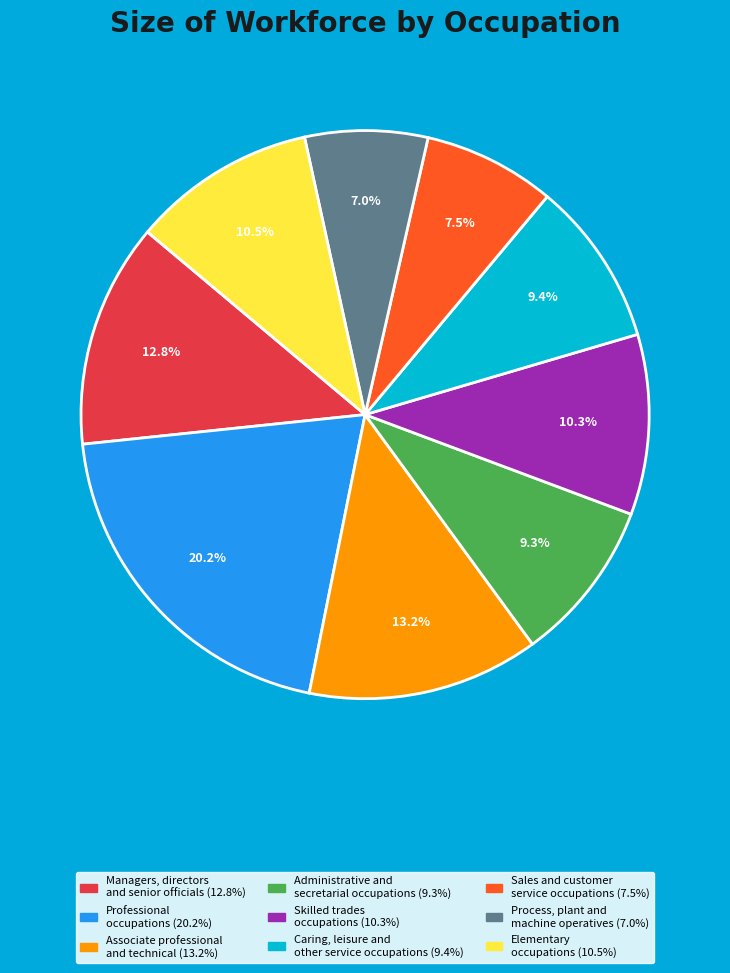

Approximately how many times larger is the value at Associate professional and technical compared to Caring, leisure and other service occupations?

1.4